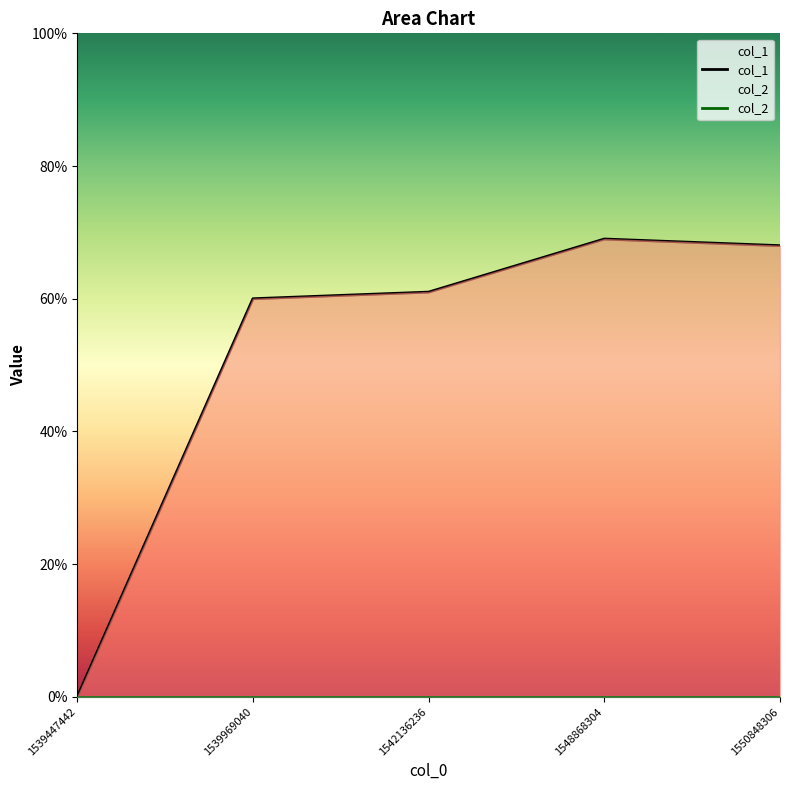

Reading right to left, transcribe all the data shown in this chart.

68	69	61	60	0